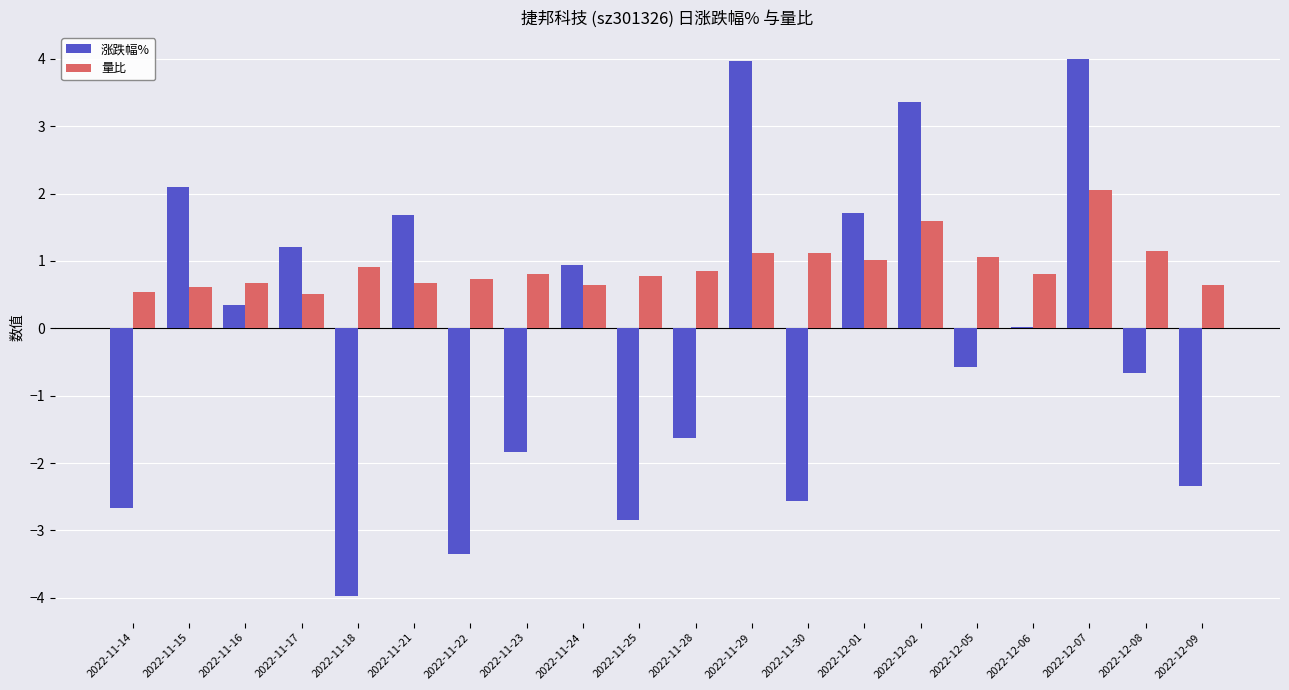

What is the sum of the 涨跌幅% values at 2022-11-16 and 2022-11-28?

-1.3